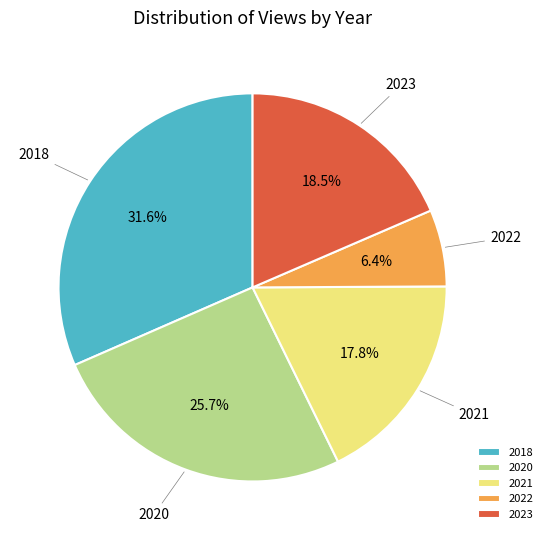

What is the total percentage of 2021 and 2023?

36.3%